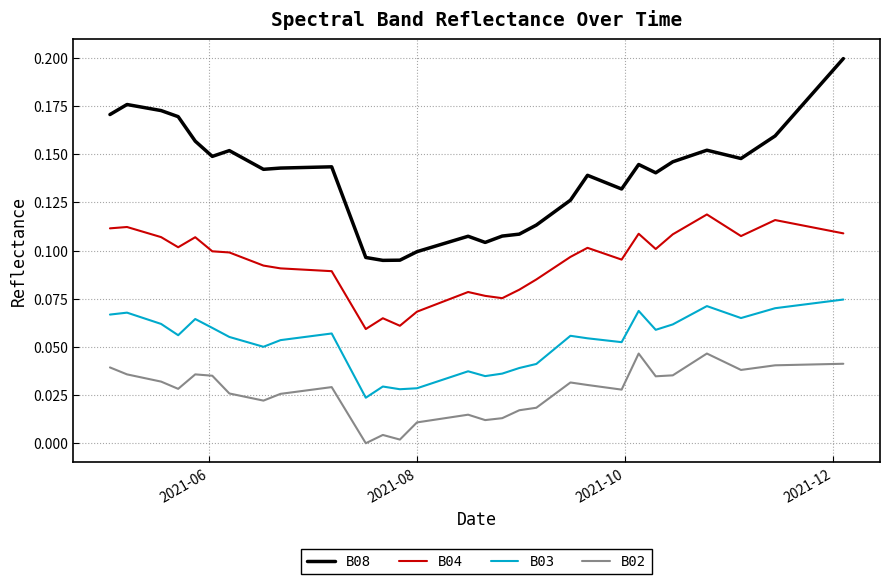

True or false: B04 and B03 cross at least once.

False